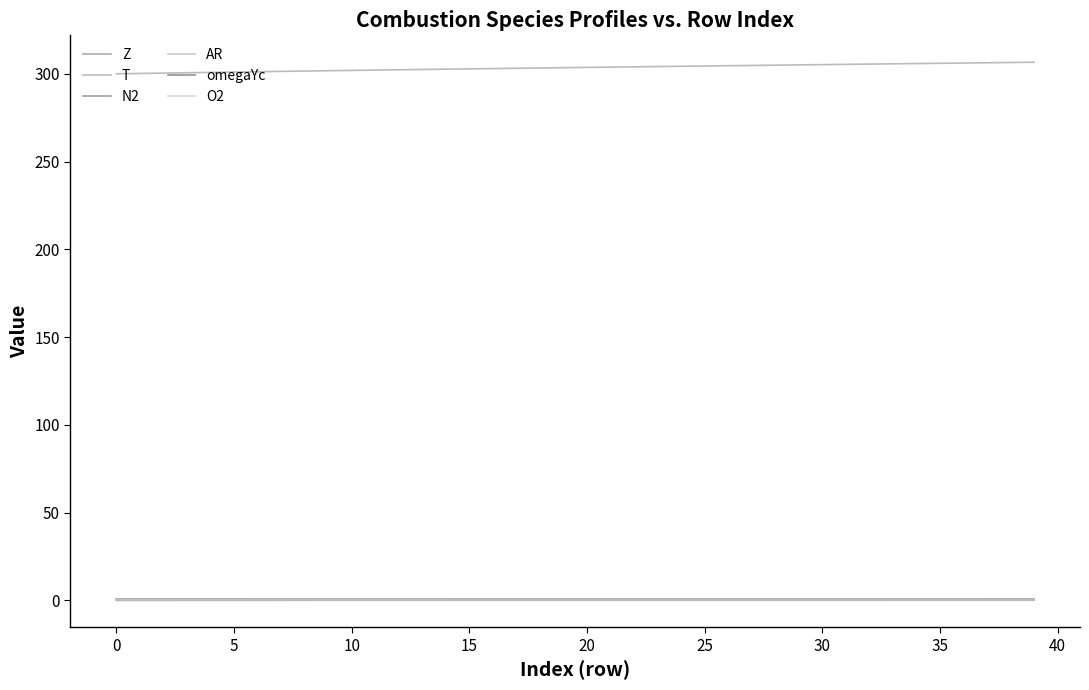

How many lines are shown in the chart?

6